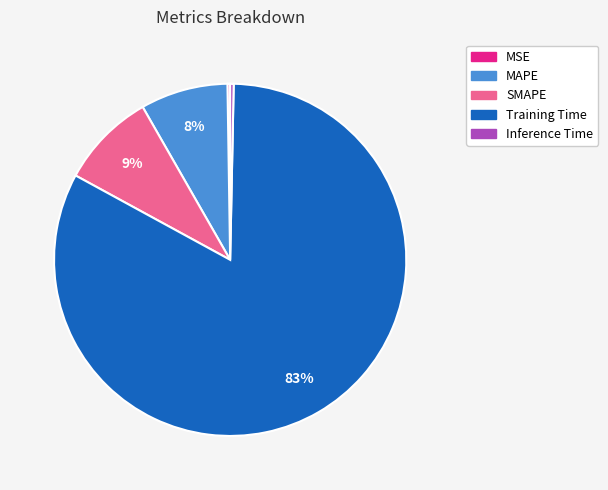

To the nearest percent, what portion does MAPE represent?

8%